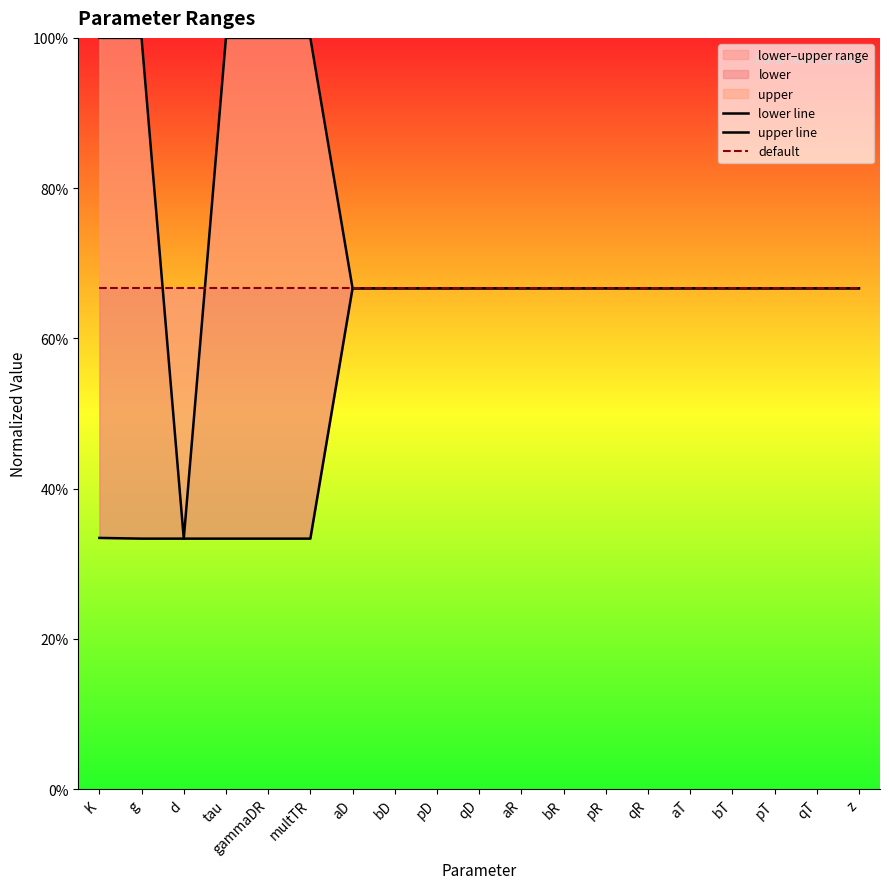

What is the approximate value of lower line at multTR?

0.3